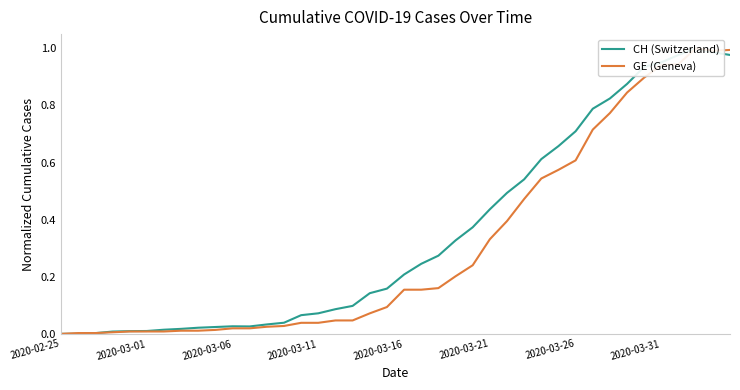

Which series has the largest range (max minus min)?

CH (Switzerland)